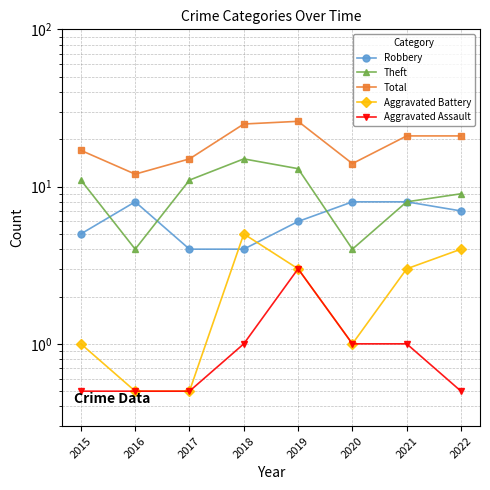

What is the total value across all series at 2020?

28.0